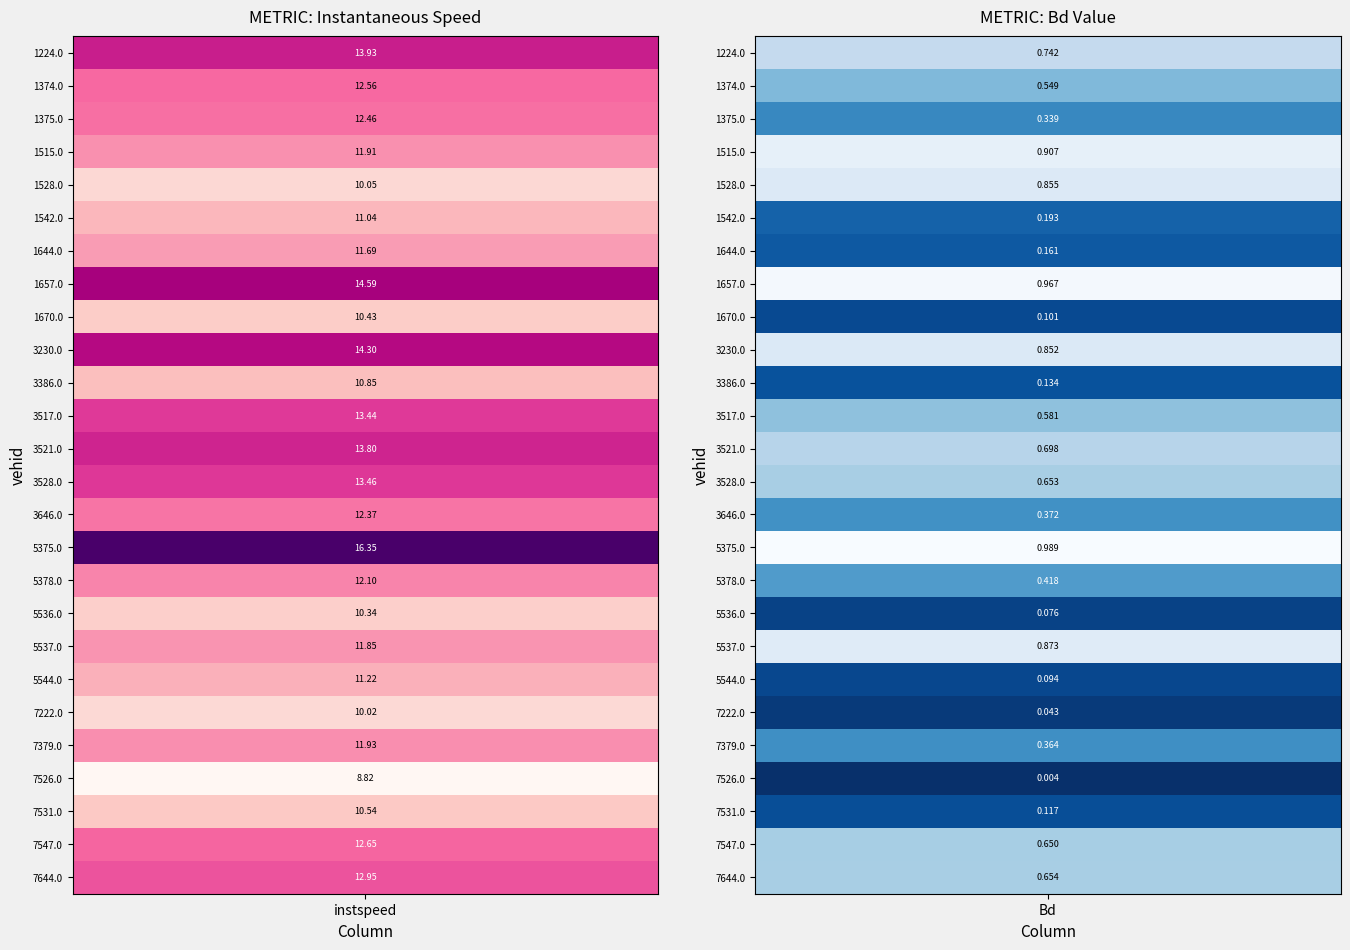

What is the sum of all 7222.0 values?

10.1